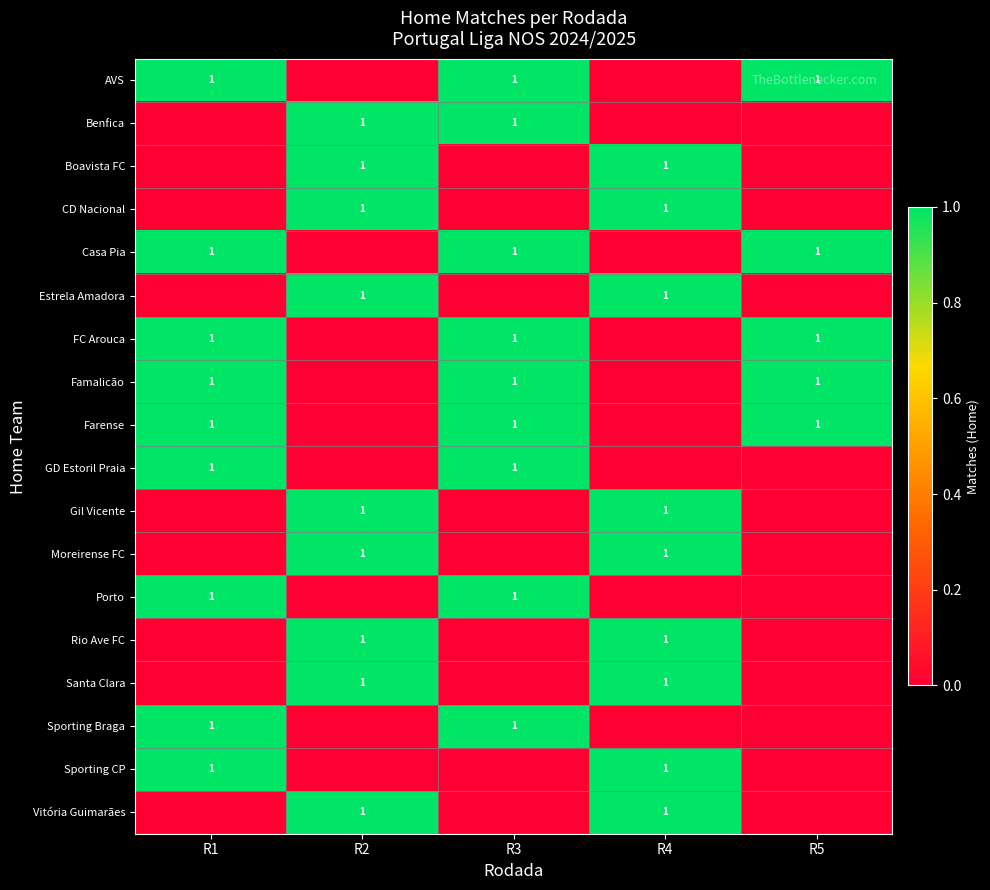

True or false: GD Estoril Praia has a value of 1 at R1.

True